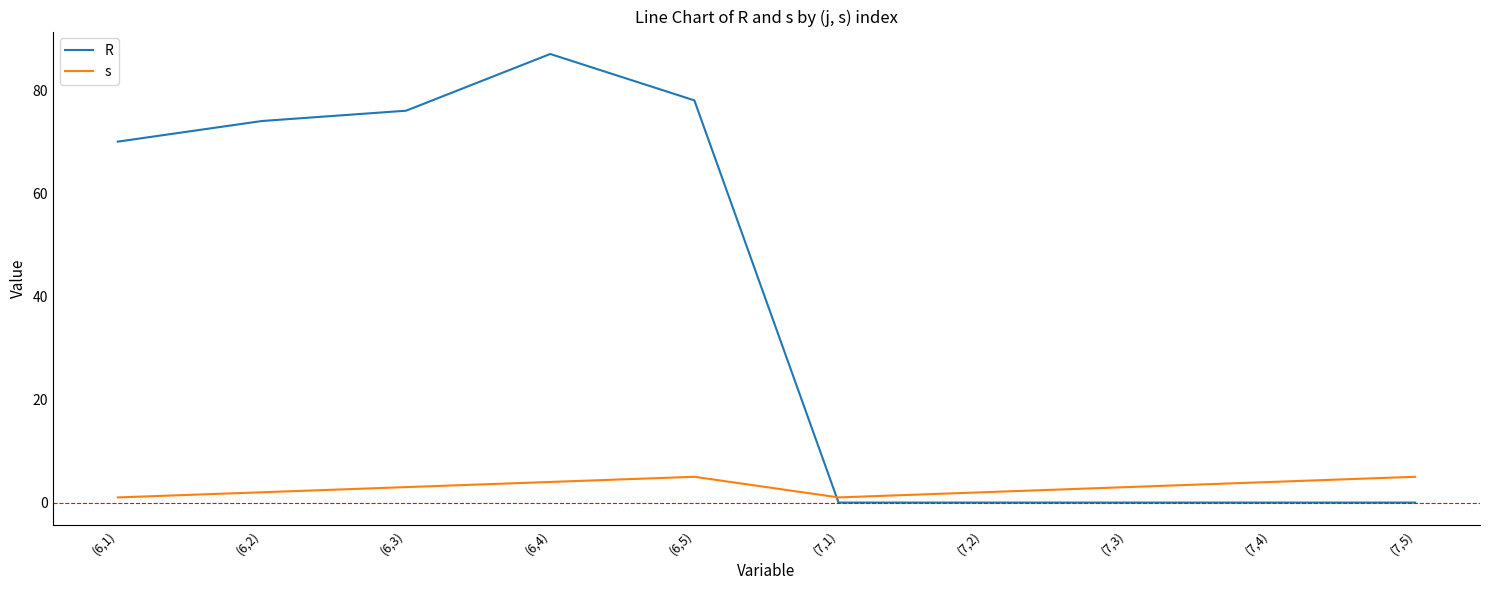

What is the sum of the s values at (6,2) and (7,5)?

7